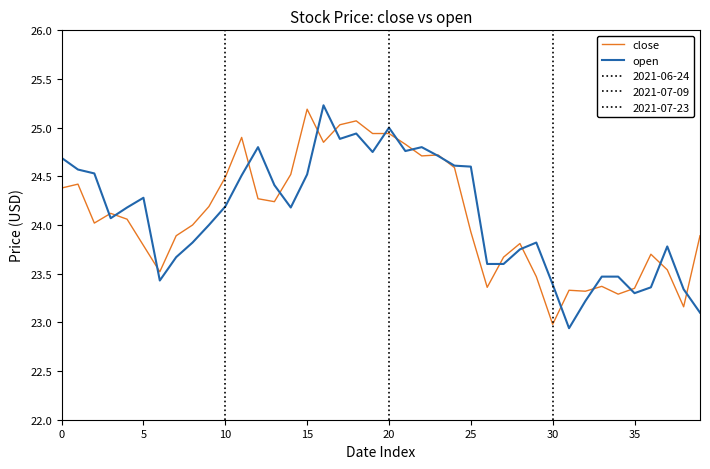

What are all the series names shown in the legend?

close, open